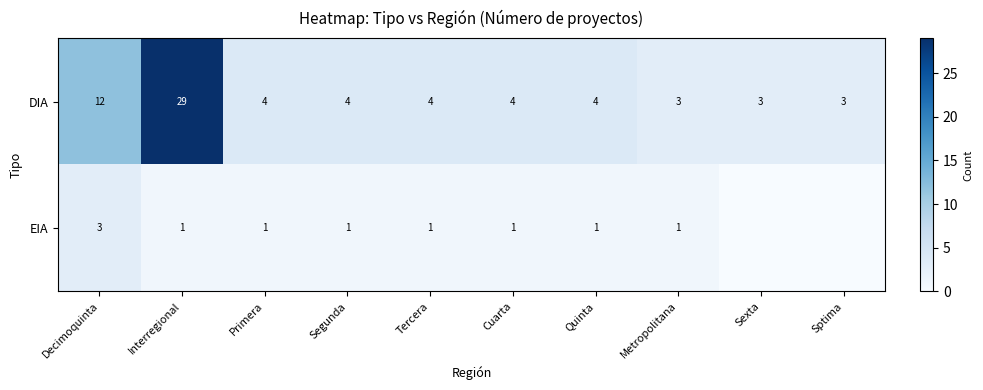

Where is DIA nearest to the value 16?

Decimoquinta